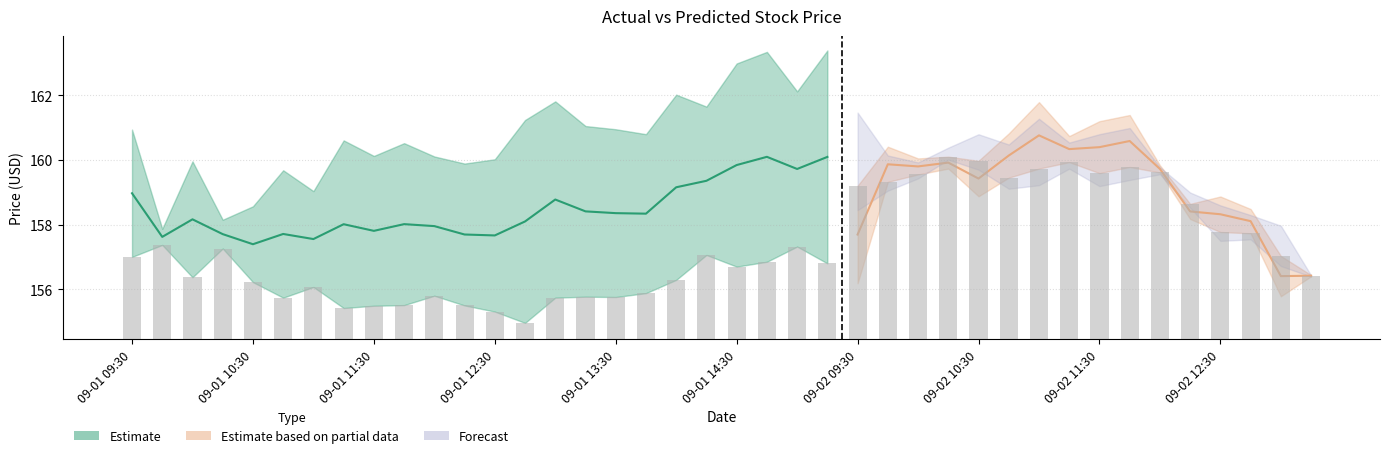

Reading left to right, list all the values displayed in this chart.

ACTUAL: ACTUAL=157.0	PREDICTED=157.4	DIFFERENCE=156.4	3=157.3	4=156.2	5=155.7	6=156.1	7=155.4	8=155.5	9=155.5	10=155.8	11=155.5	12=155.3	13=155.0	14=155.7	15=155.8	16=155.8	17=155.9	18=156.3	19=157.1	20=156.7	21=156.8	22=157.3	23=156.8	24=159.2	25=159.3	26=159.6	27=160.1	28=160.0	29=159.4	30=159.7	31=159.9	32=159.6	33=159.8	34=159.6	35=158.6	36=157.8	37=157.7	38=157.0	39=156.4
PREDICTED: ACTUAL=159.0	PREDICTED=157.6	DIFFERENCE=158.2	3=157.7	4=157.4	5=157.7	6=157.6	7=158.0	8=157.8	9=158.0	10=158.0	11=157.7	12=157.7	13=158.1	14=158.8	15=158.4	16=158.4	17=158.3	18=159.2	19=159.4	20=159.8	21=160.1	22=159.7	23=160.1	24=157.7	25=159.9	26=159.8	27=159.9	28=159.4	29=160.1	30=160.8	31=160.3	32=160.4	33=160.6	34=159.7	35=158.4	36=158.3	37=158.1	38=156.4	39=156.4
DIFFERENCE: ACTUAL=2.0	PREDICTED=0.2	DIFFERENCE=1.8	3=0.4	4=1.2	5=2.0	6=1.5	7=2.6	8=2.3	9=2.5	10=2.2	11=2.2	12=2.4	13=3.1	14=3.0	15=2.6	16=2.6	17=2.5	18=2.9	19=2.3	20=3.1	21=3.2	22=2.4	23=3.3	24=1.5	25=0.5	26=0.2	27=0.2	28=0.5	29=0.7	30=1.0	31=0.4	32=0.8	33=0.8	34=0.1	35=0.2	36=0.5	37=0.4	38=0.6	39=0.0